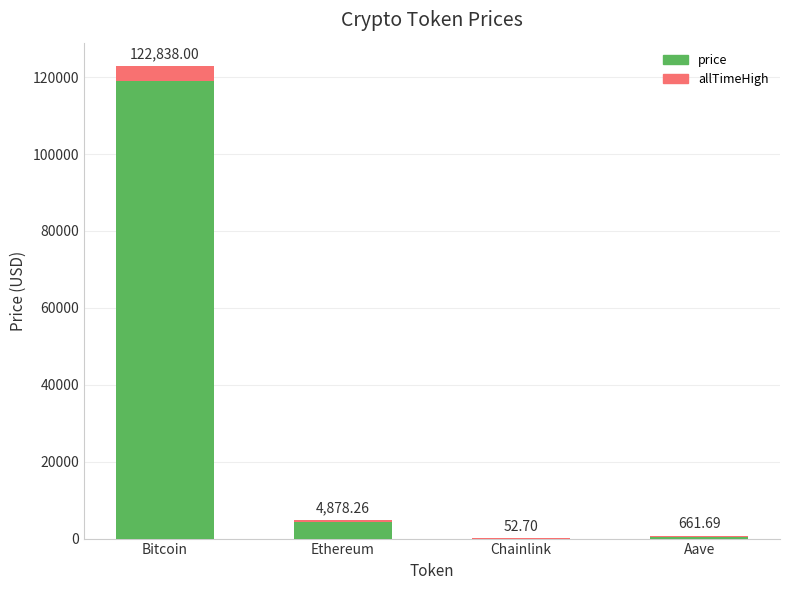

What is the label of the 3rd bar from the left?

Chainlink